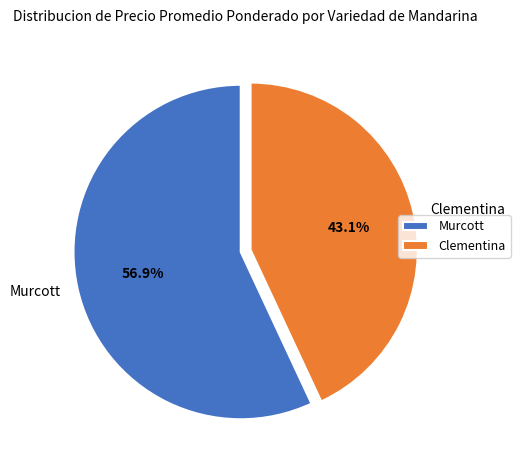

What percentage do Clementina and Murcott together represent?

100.0%